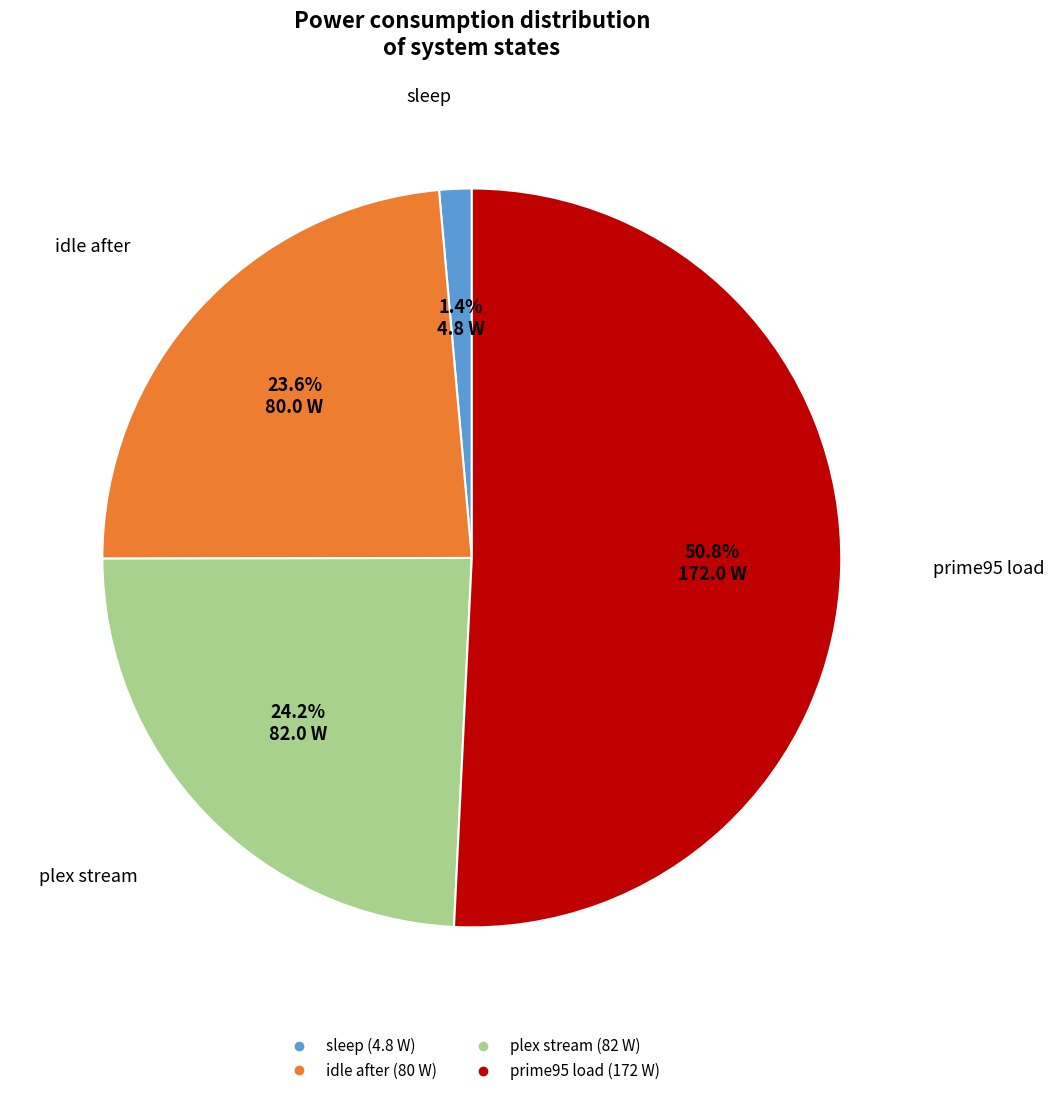

The plex stream slice represents 24% of the pie. True or false?

True